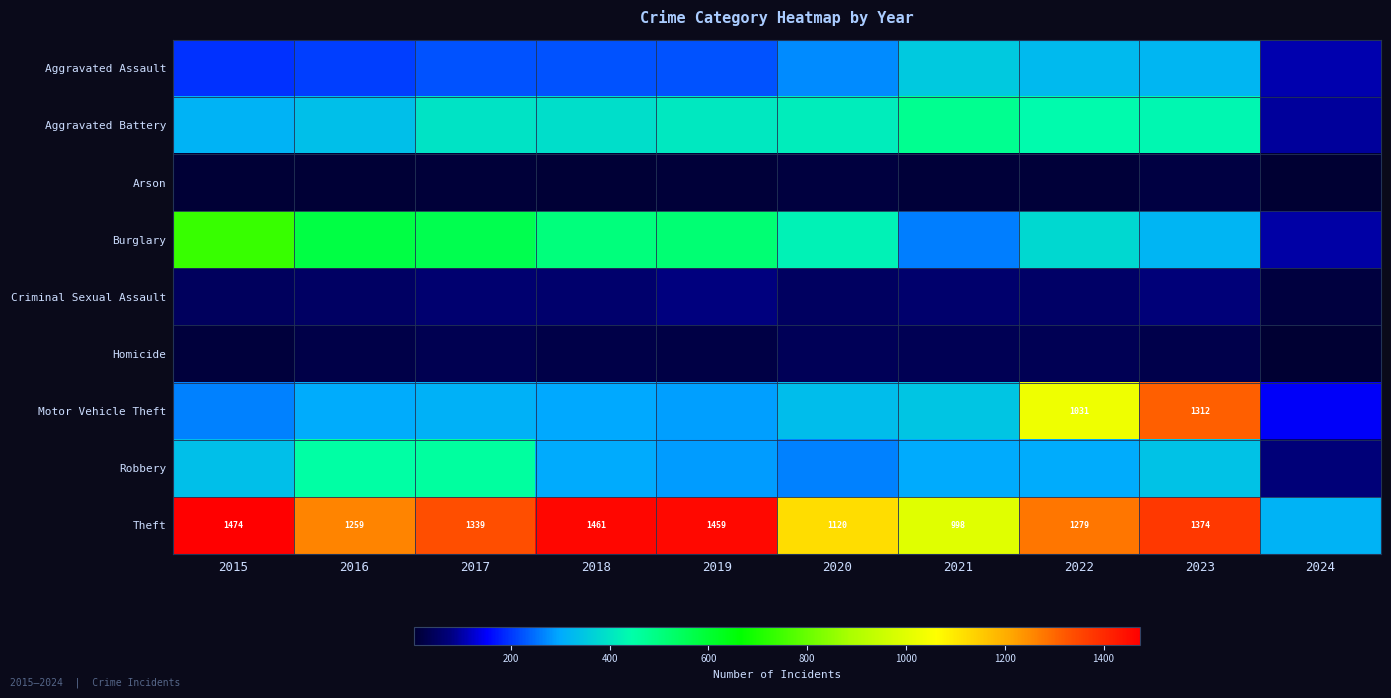

What is the difference between the highest and lowest values at 2016?

1252